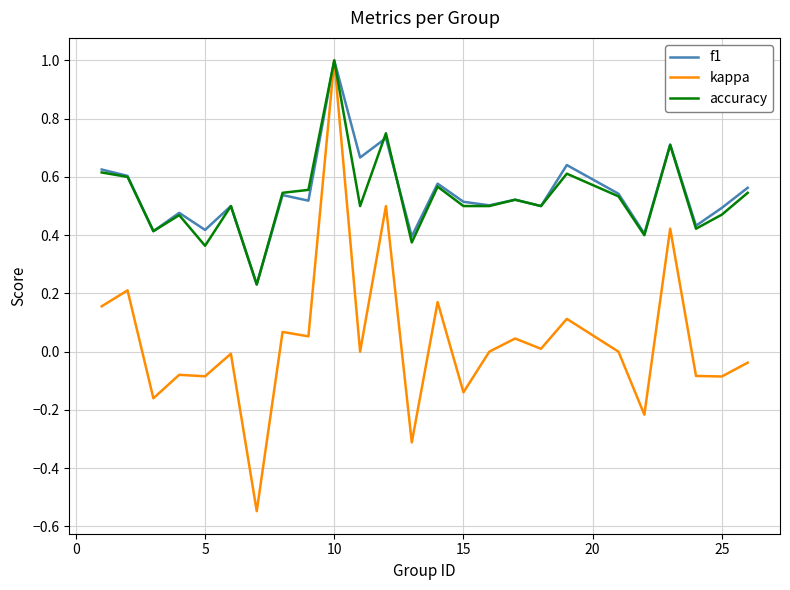

What is the greatest value displayed?

1.0